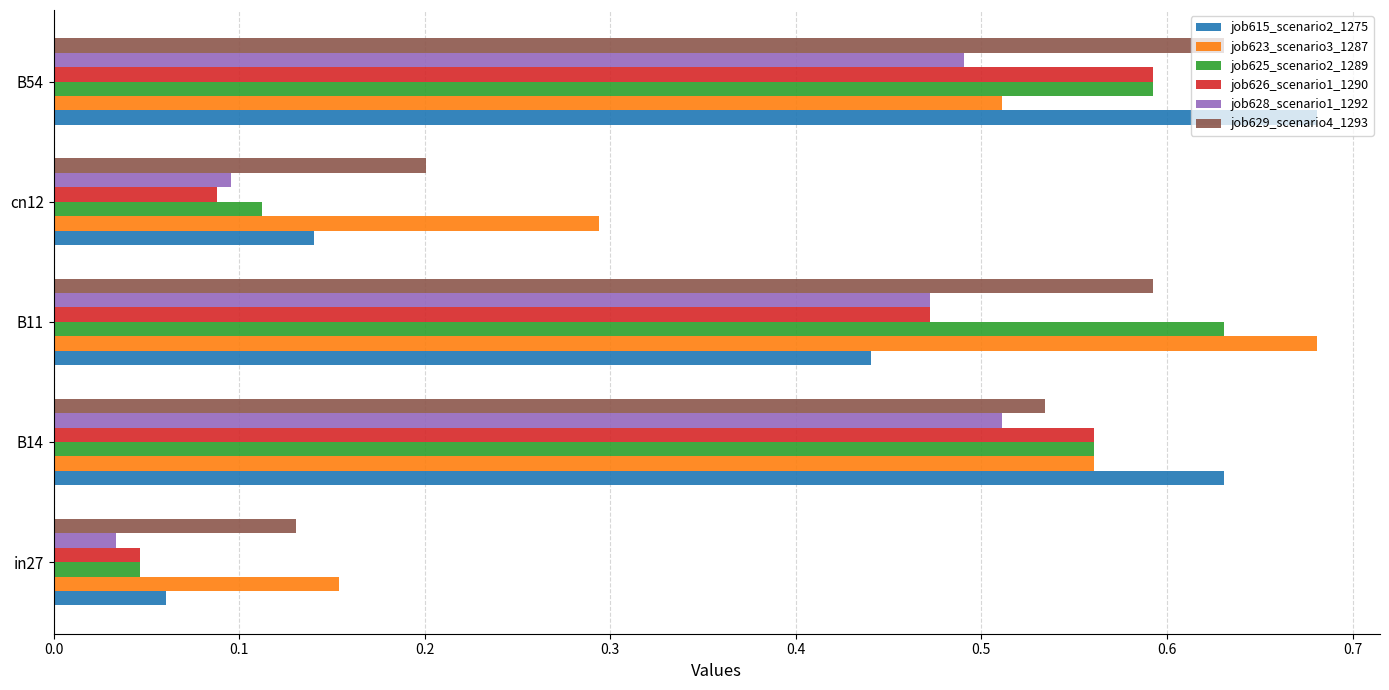

At which label does job625_scenario2_1289 reach its peak?

B11